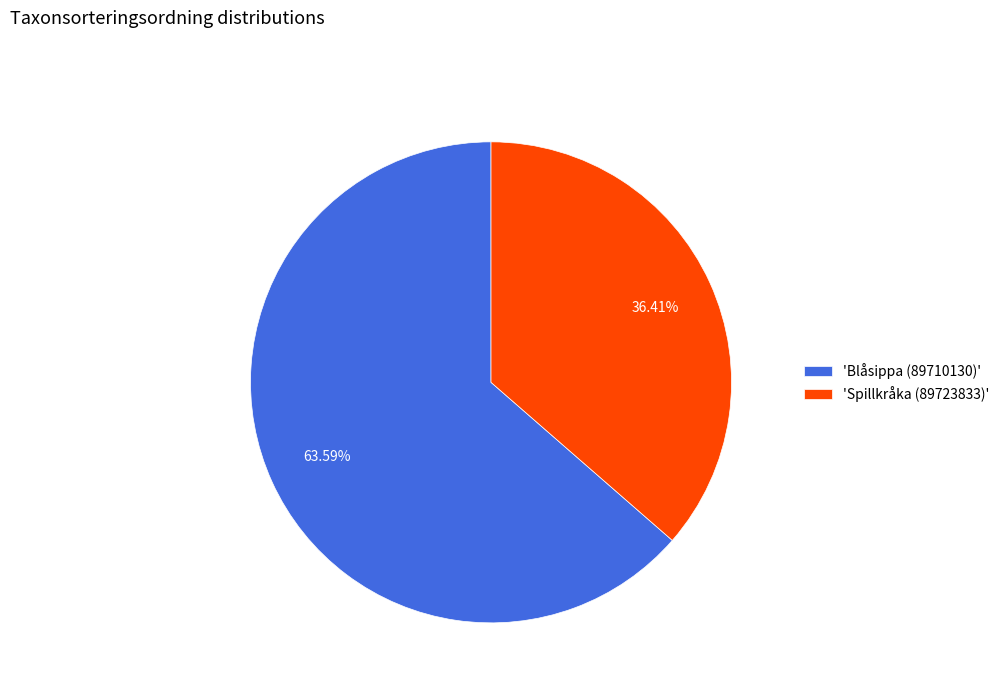

Is there any slice that represents more than half of the pie?

Yes